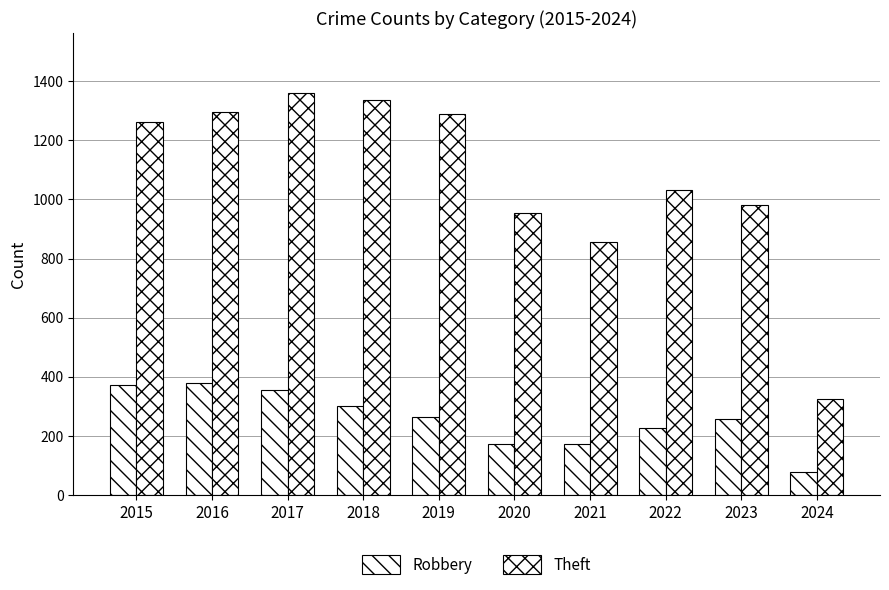

What is the value of the Robbery bar at the 8th from the left?

227